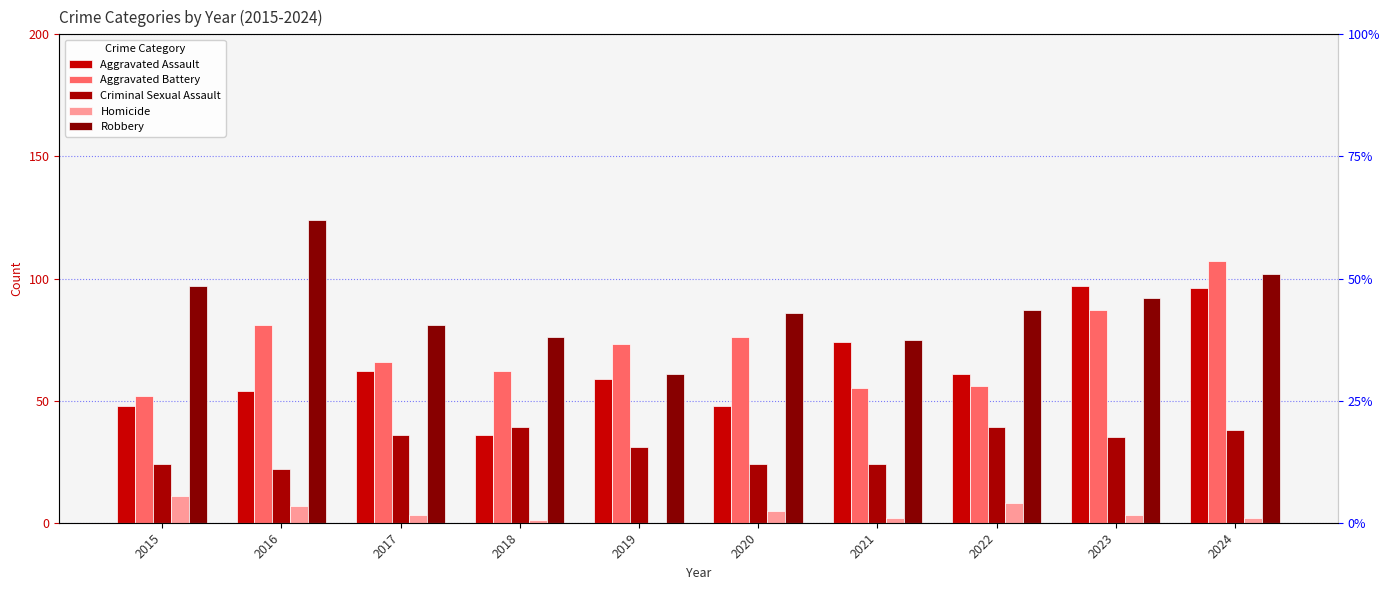

List the labels in order of Robbery value, largest first.

2016, 2024, 2015, 2023, 2022, 2020, 2017, 2018, 2021, 2019